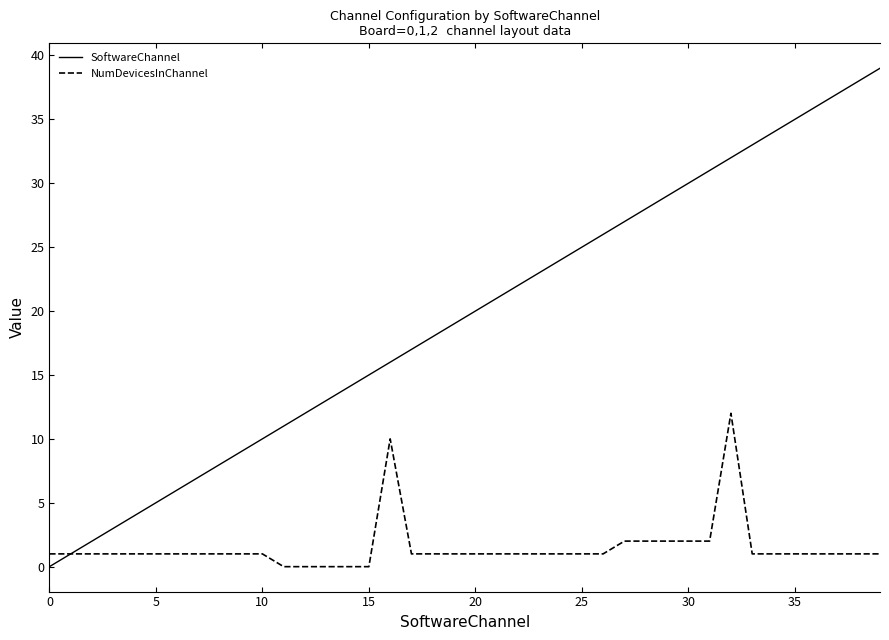

List the series in order of their peak value, lowest first.

NumDevicesInChannel, SoftwareChannel